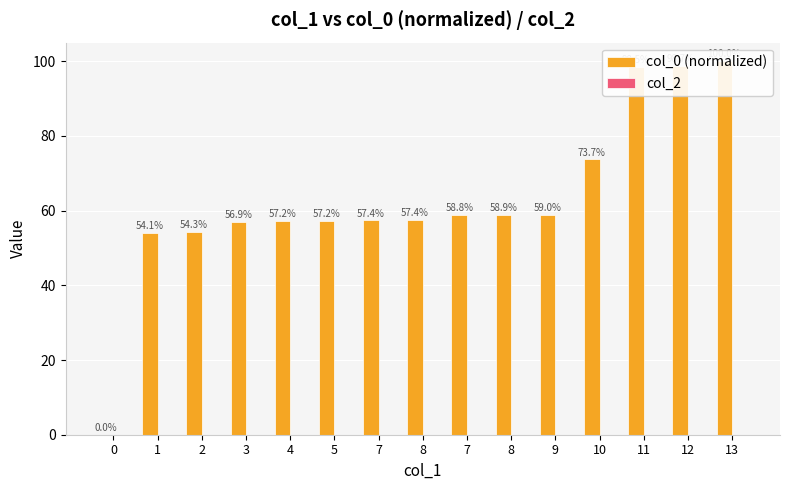

What is the label of the 9th bar from the right?

7